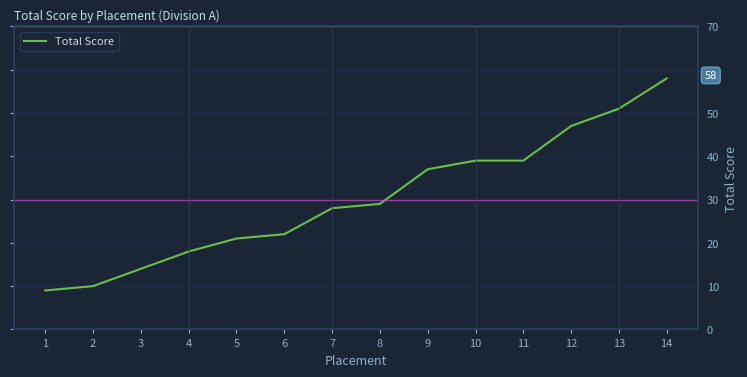

The chart shows a value of 29 at 8. True or false?

True